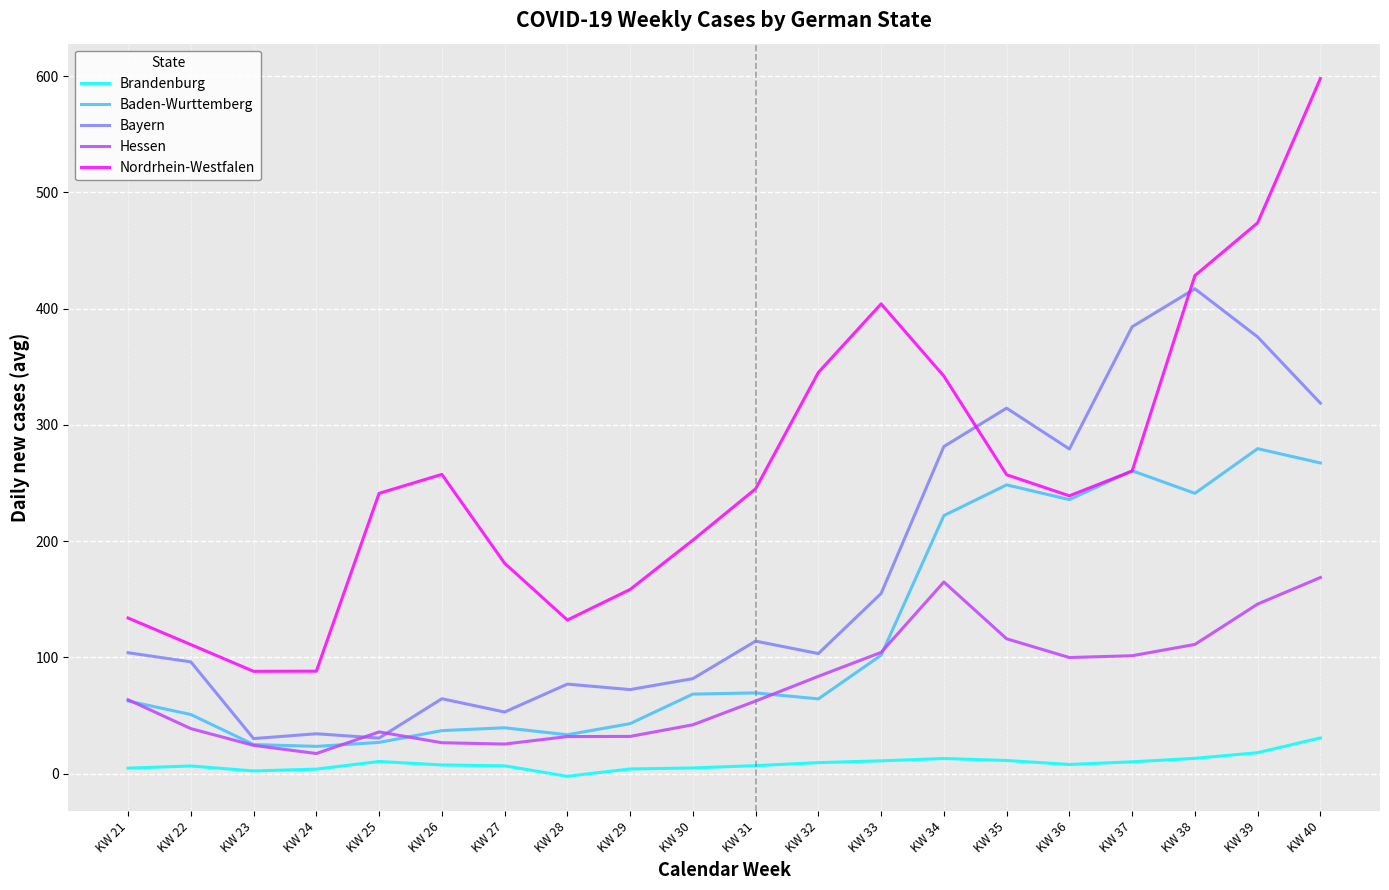

Where does the Nordrhein-Westfalen series first go above 245?

KW 26